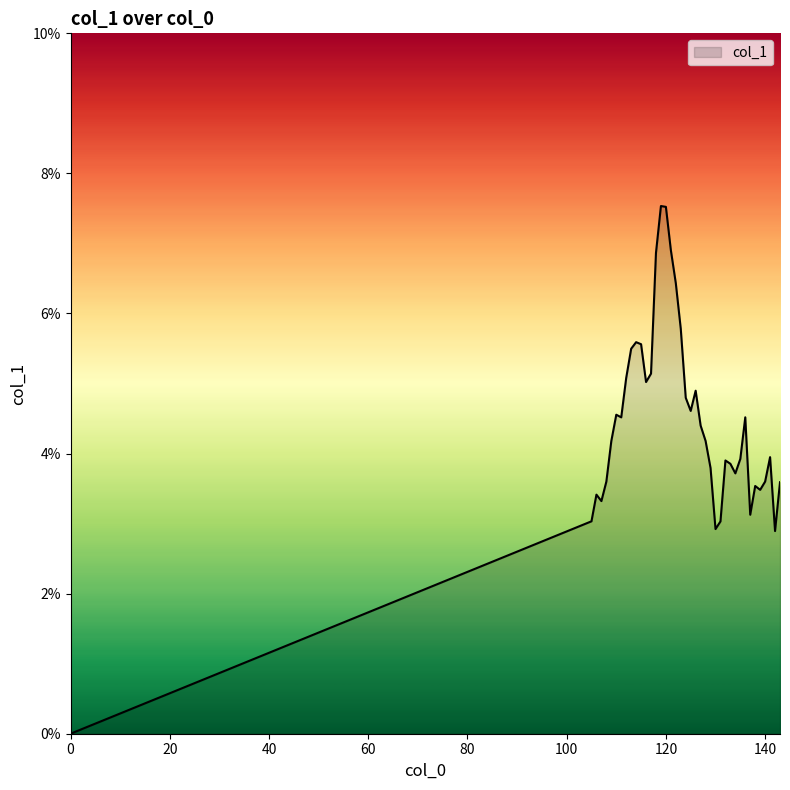

List the labels in order of value, smallest first.

0, 142, 130, 131, 105, 137, 107, 106, 139, 138, 143, 140, 108, 134, 129, 133, 132, 135, 141, 109, 128, 127, 111, 136, 110, 125, 124, 126, 116, 112, 117, 113, 115, 114, 123, 122, 118, 121, 120, 119